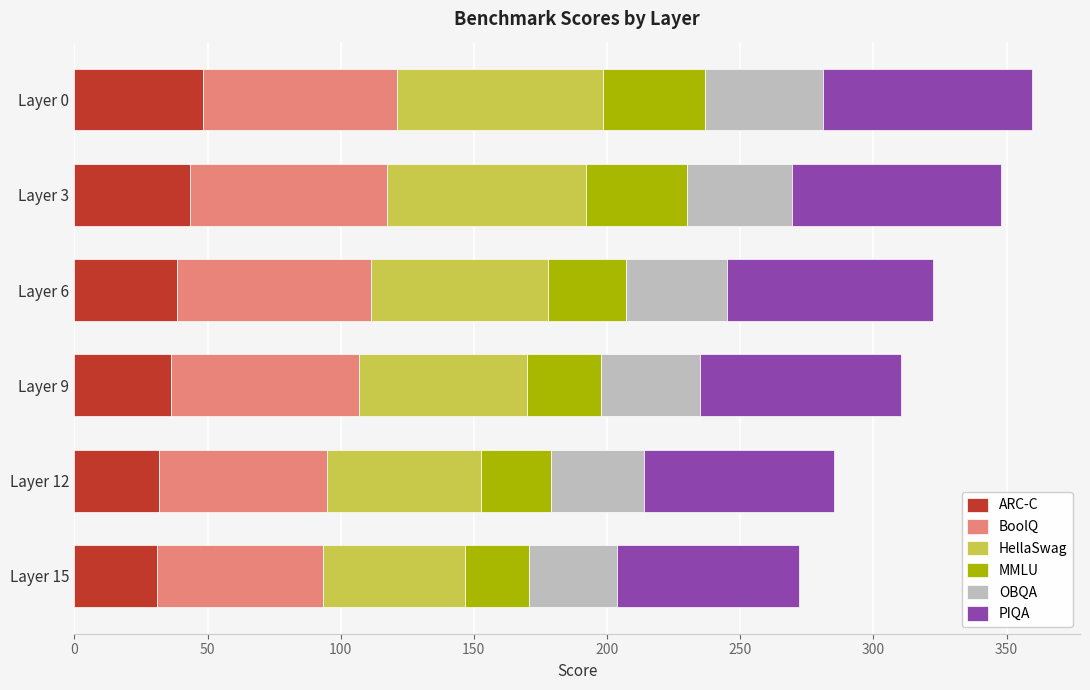

What is the total value across all series at Layer 0?

359.6